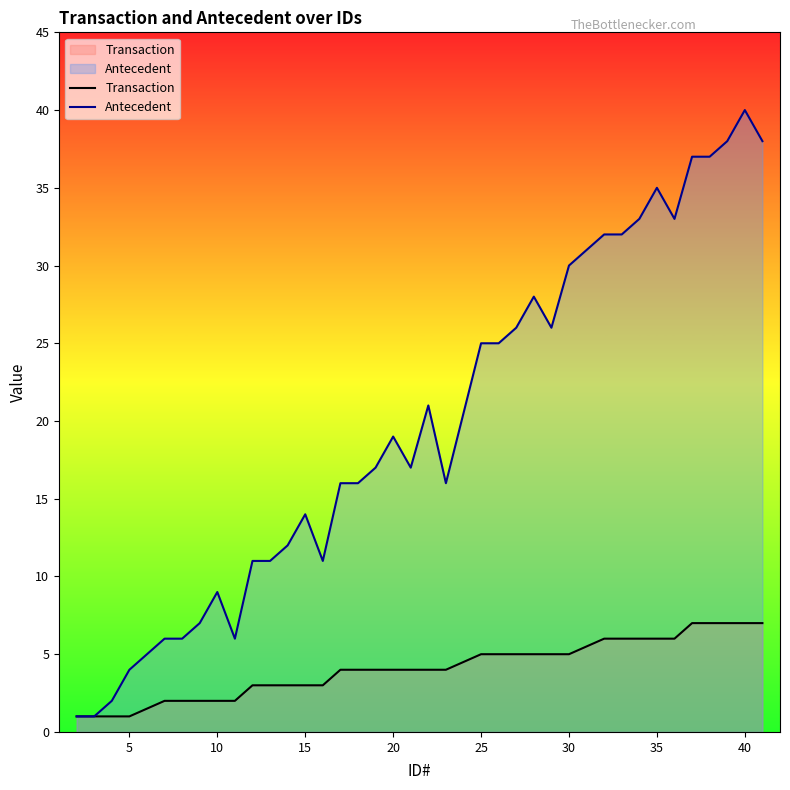

True or false: Antecedent has a value of 9 at 15.

False